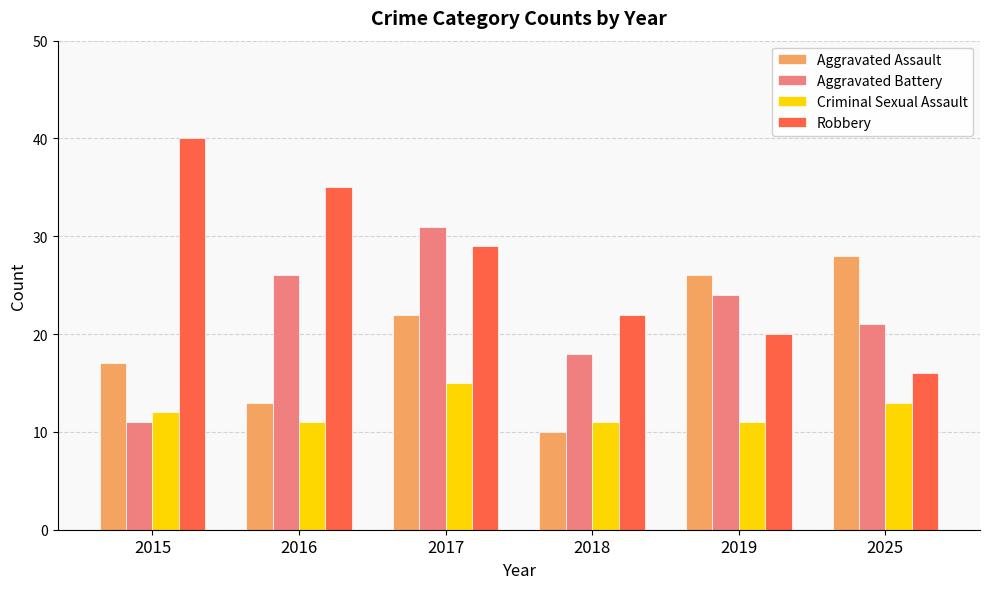

What is the spread (max minus min) of values at 2017?

16